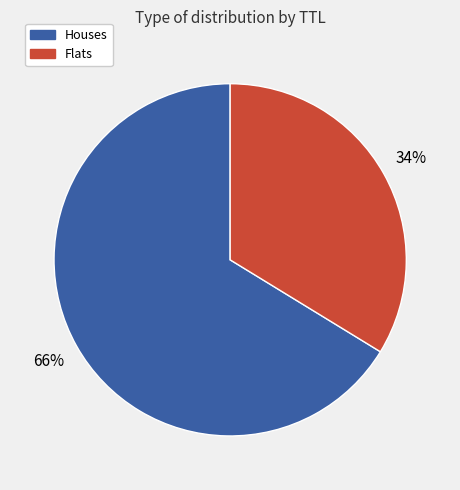

Is there any slice that represents more than half of the pie?

Yes